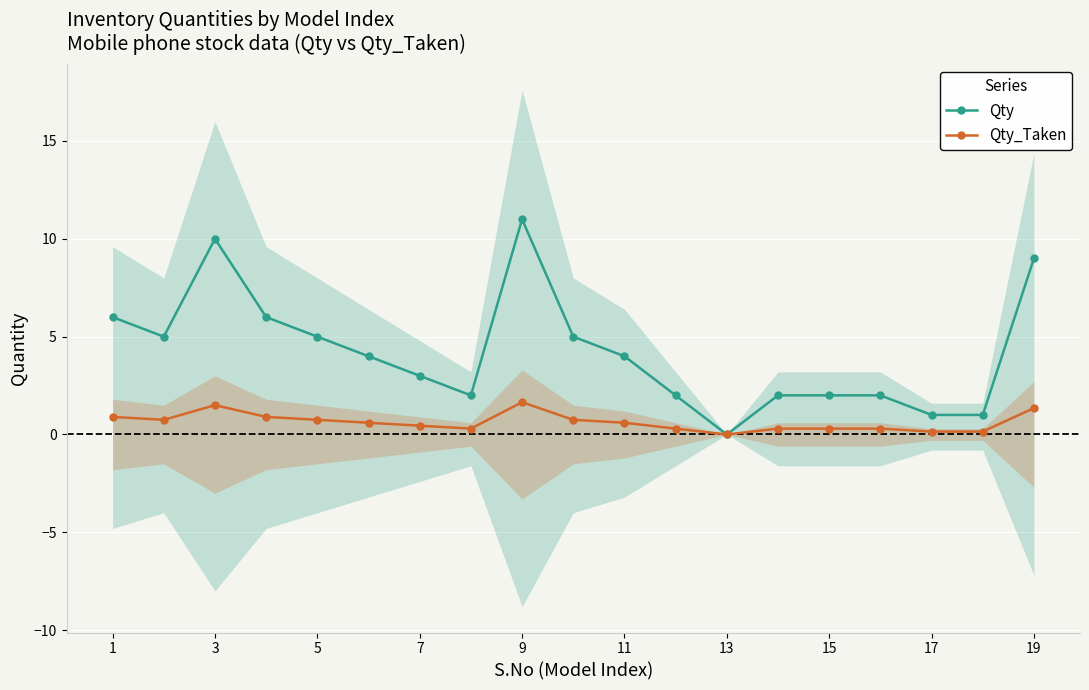

True or false: Qty has a value of 6.0 at 1.

True